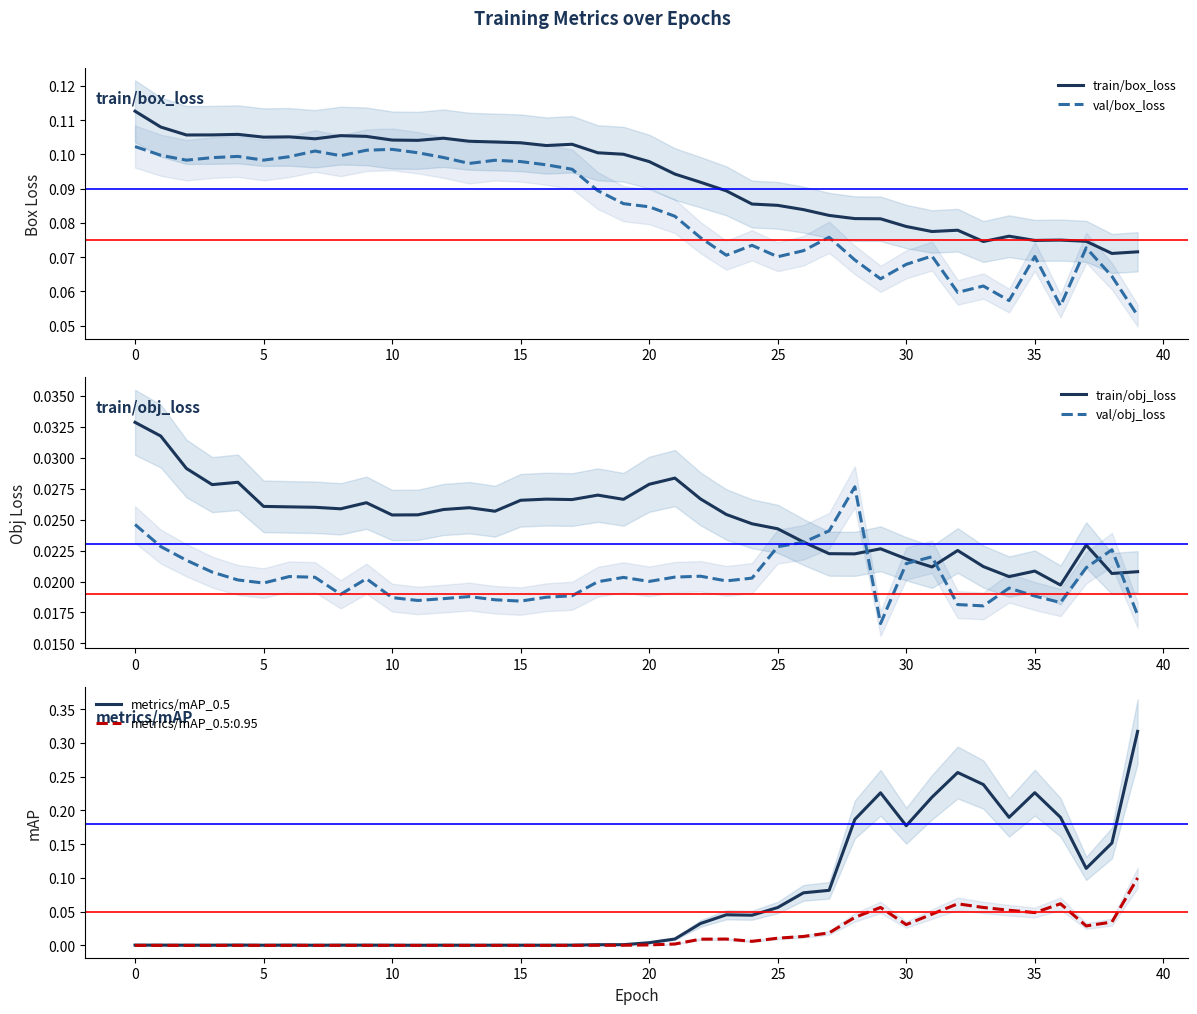

Which series has the largest range (max minus min)?

metrics/mAP_0.5